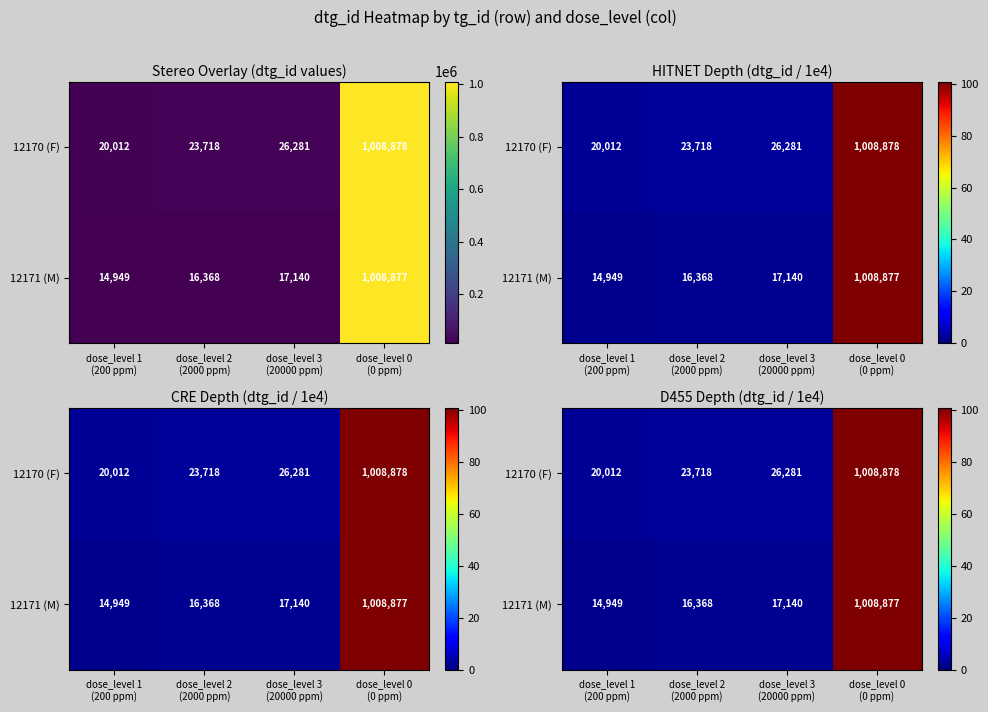

Count the number of data series in this chart.

2